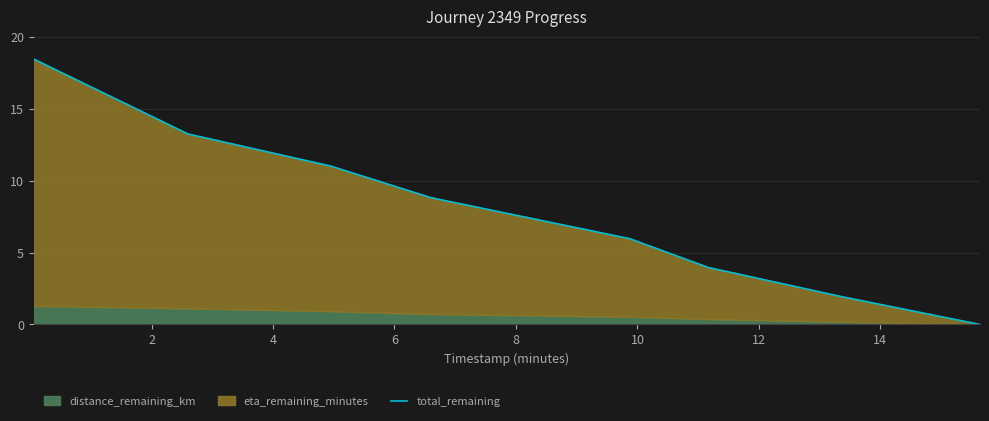

What is the value of the 1st point from the left?

18.4